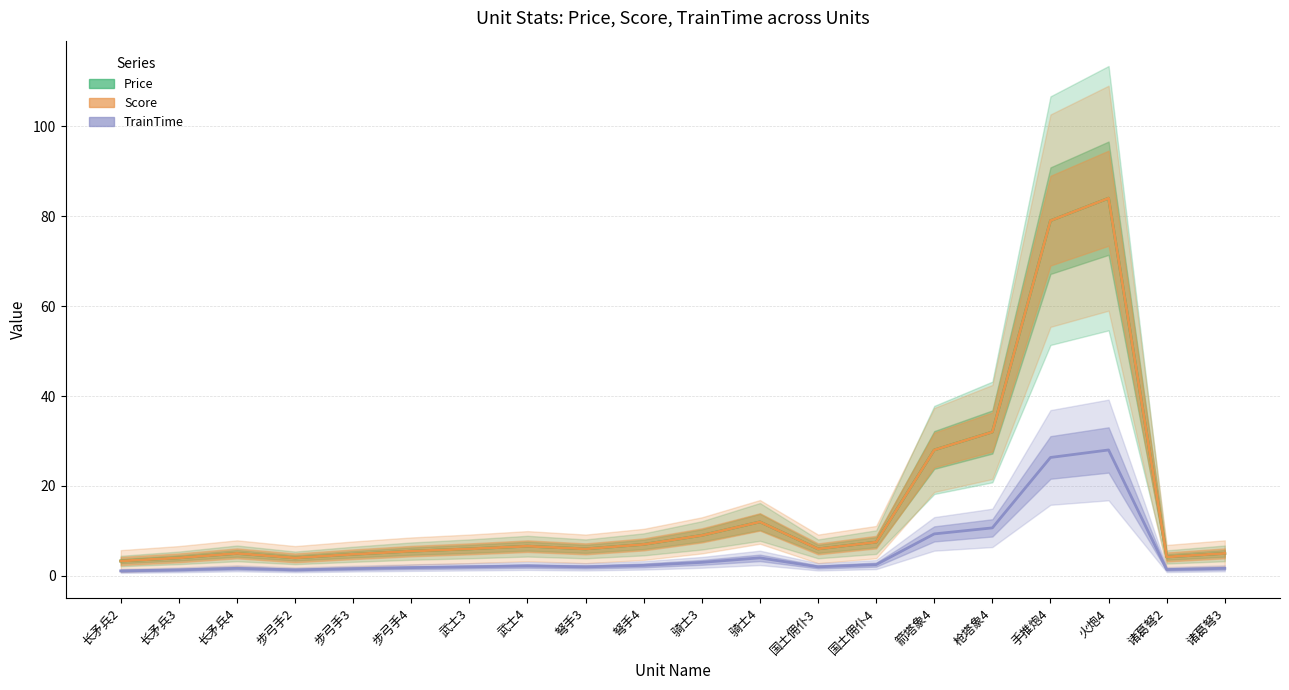

Where is the first local maximum for Score?

长矛兵4